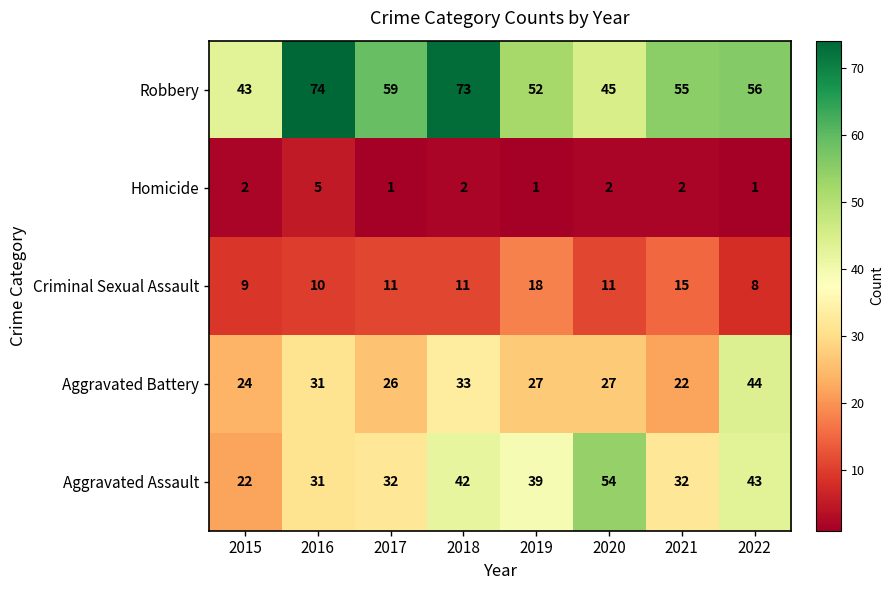

Which category has the highest value in the Criminal Sexual Assault series?

2019